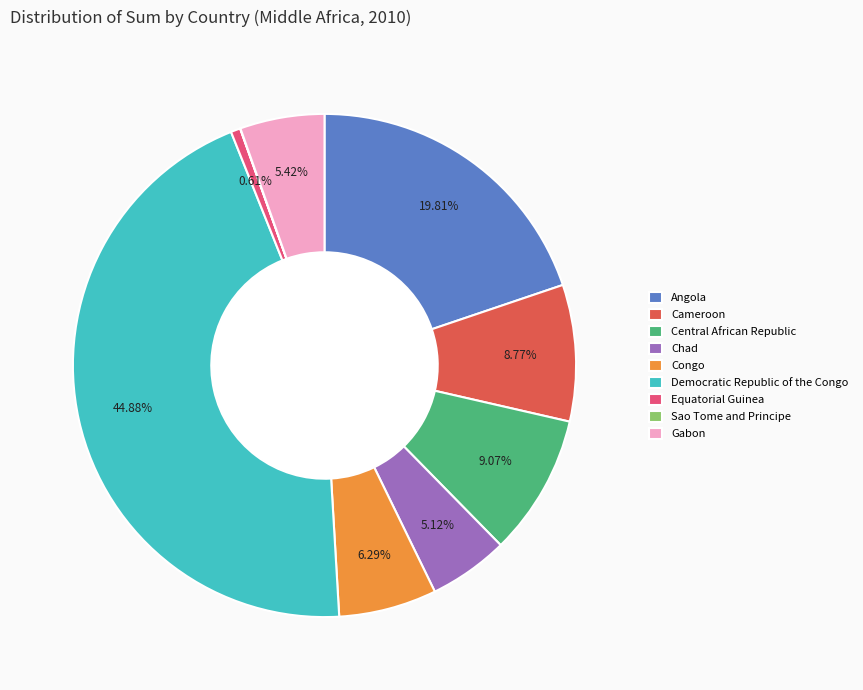

What percentage is the Democratic Republic of the Congo slice, to the nearest percent?

45%